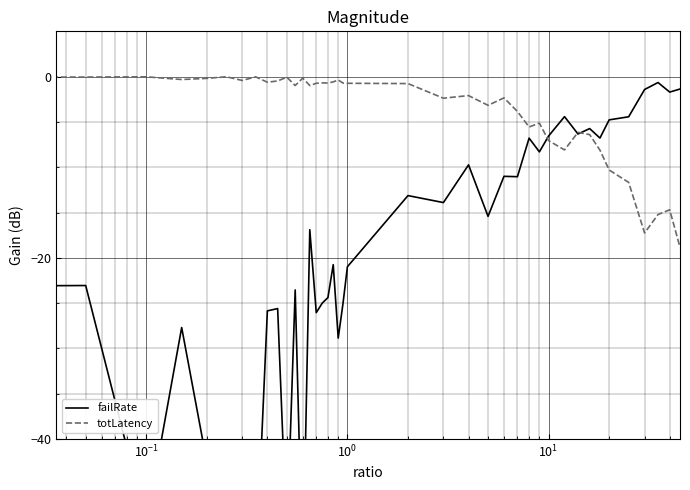

What are all the series names shown in the legend?

failRate, totLatency